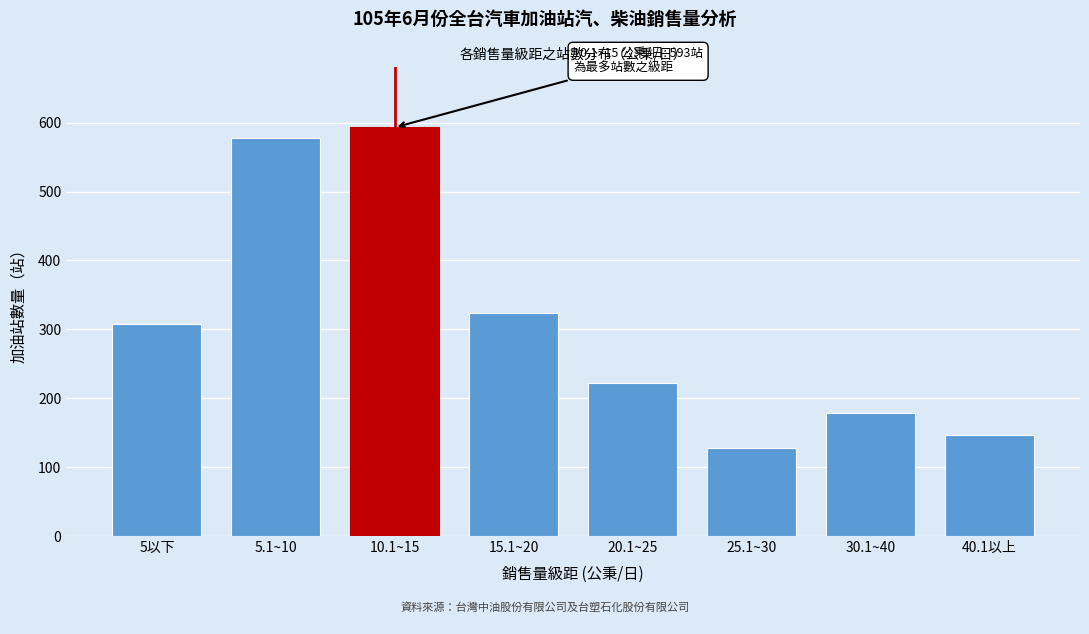

Reading left to right, extract all data points from this chart.

307	578	593	324	222	128	179	147